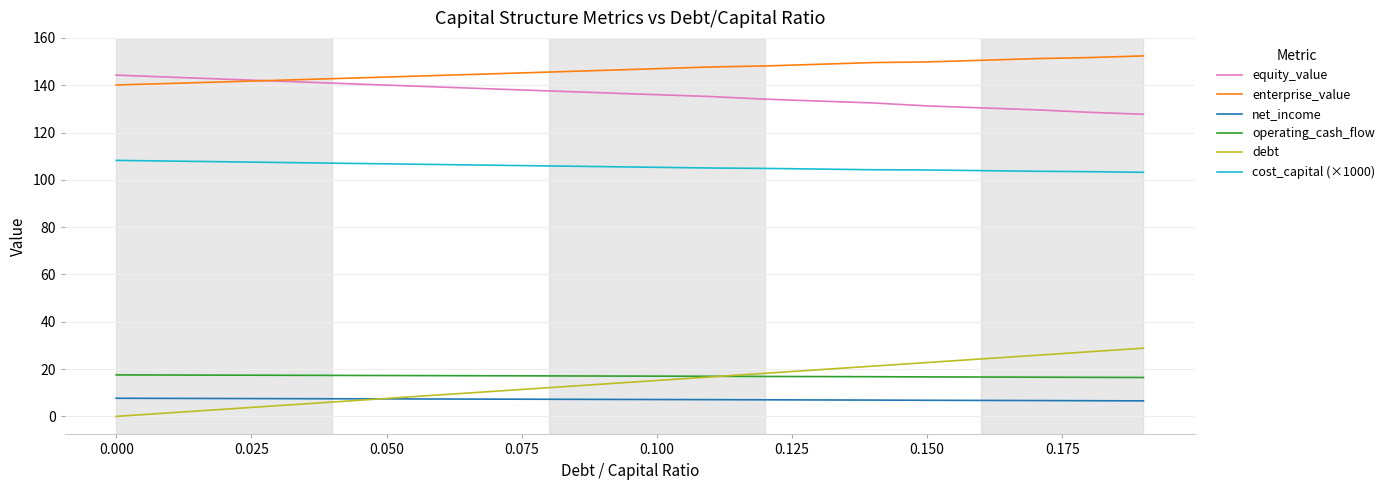

What is the minimum value for equity_value?

127.7